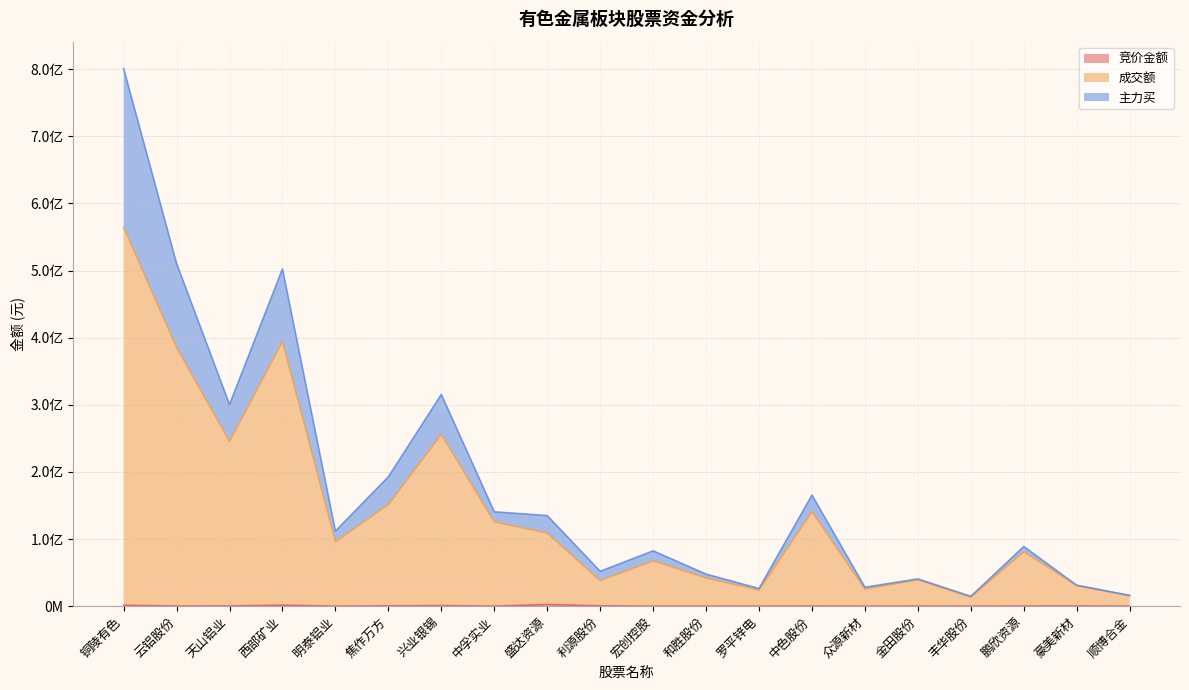

Which series has the largest total across all categories?

主力买